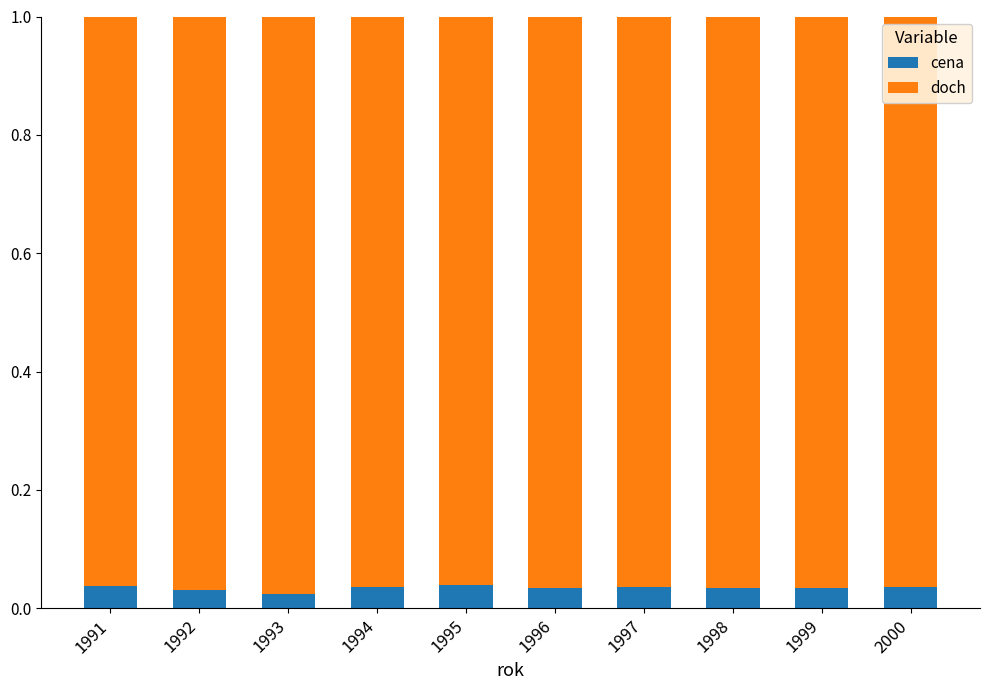

True or false: cena has a value of 0.1 at 1999.

False